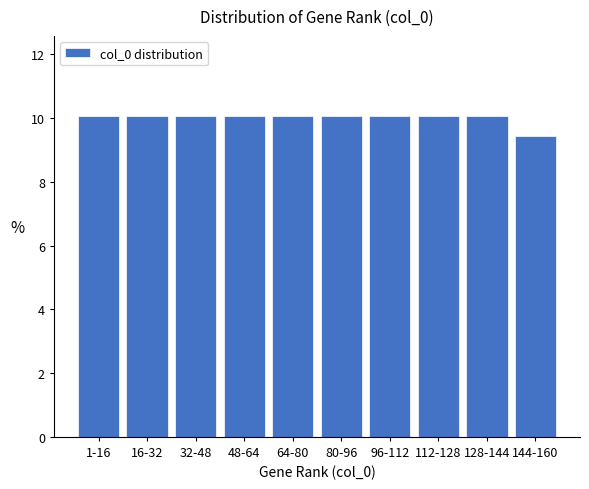

Reading left to right, extract all data points from this chart.

1-16=10.1	16-32=10.1	32-48=10.1	48-64=10.1	64-80=10.1	80-96=10.1	96-112=10.1	112-128=10.1	128-144=10.1	144-160=9.4